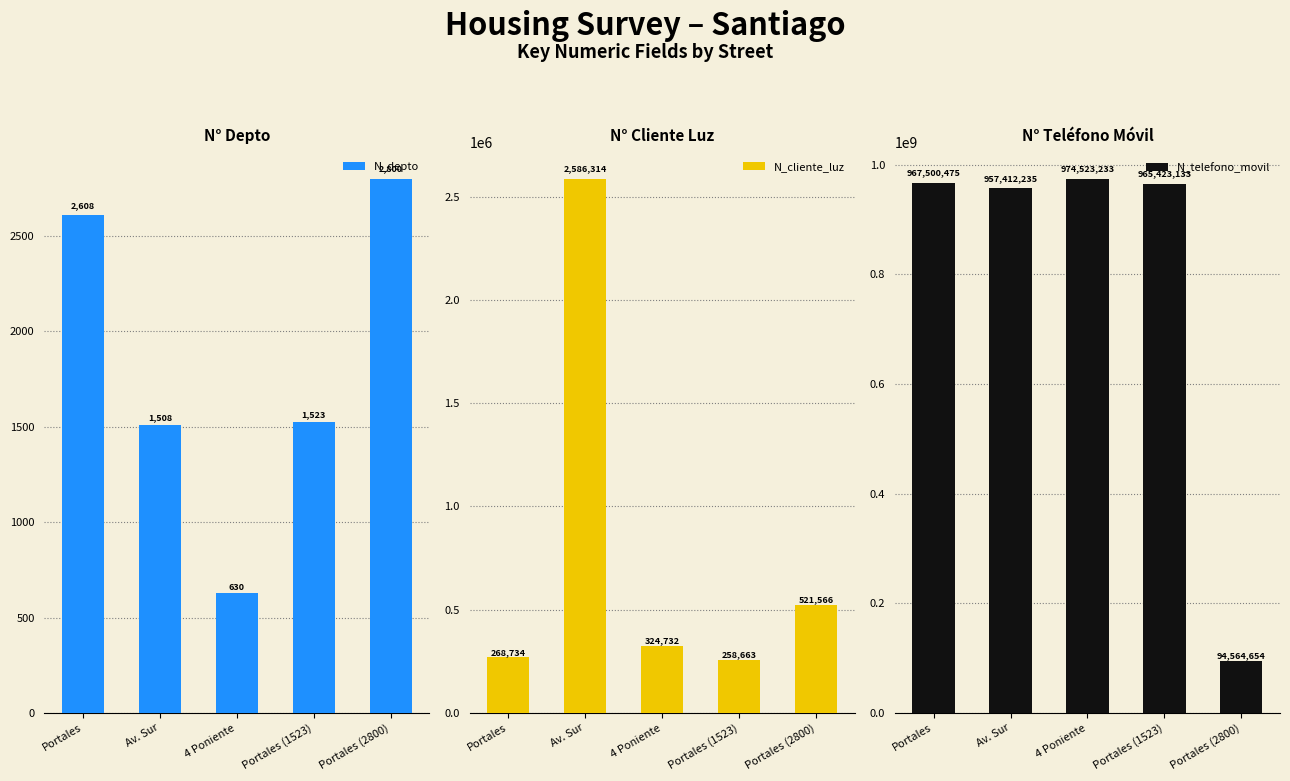

The N_telefono_movil series shows 957412235 at Av. Sur. True or false?

True